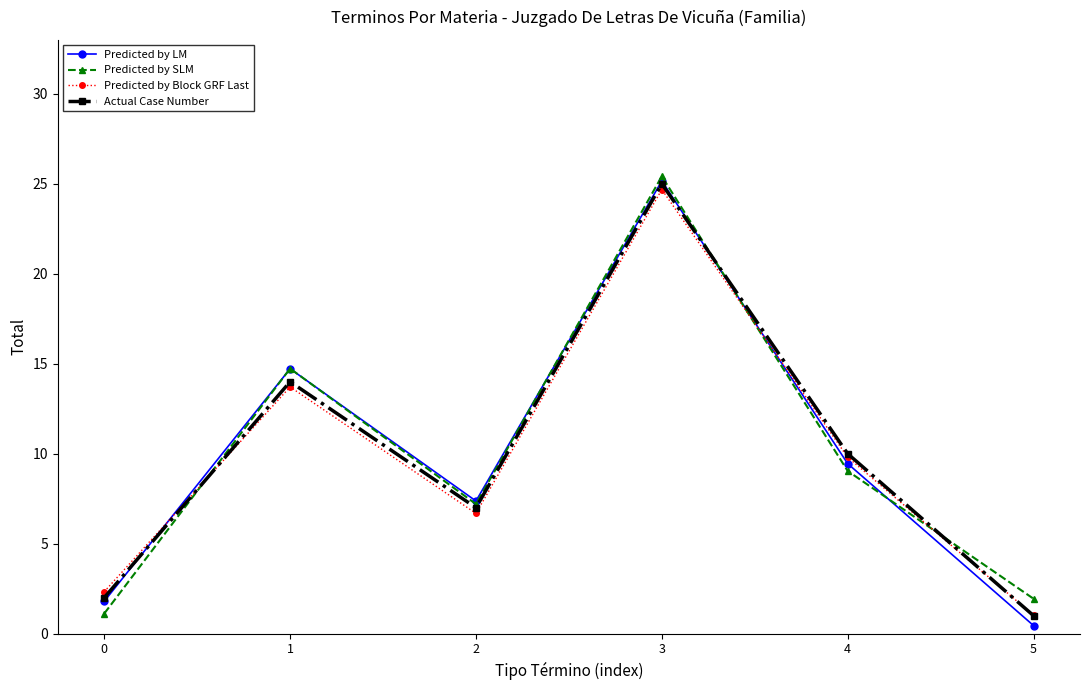

Where do Predicted by Block GRF Last and Predicted by LM first cross each other?

0 and 1